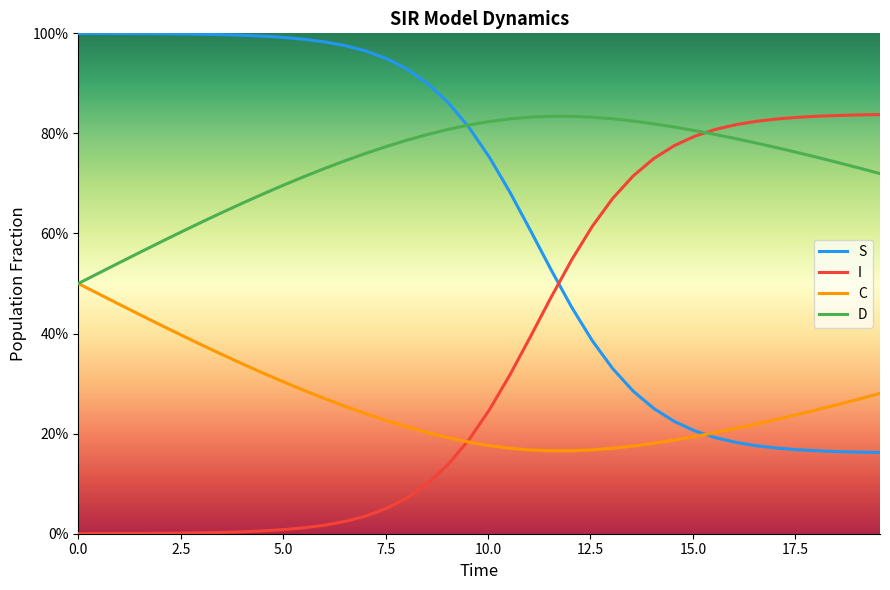

Does the chart display data point markers on the line(s)?

No